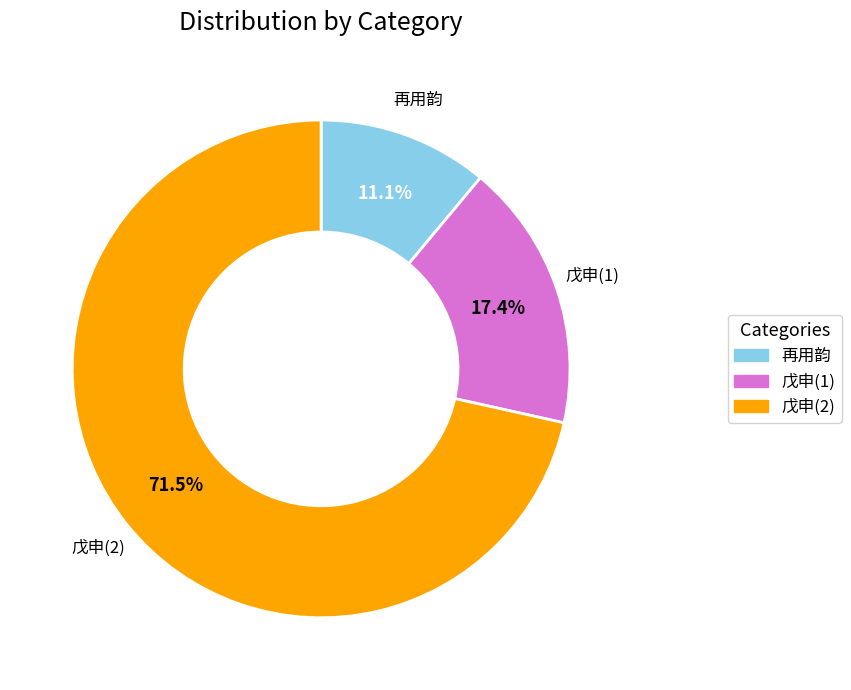

Does any single category account for the majority?

Yes